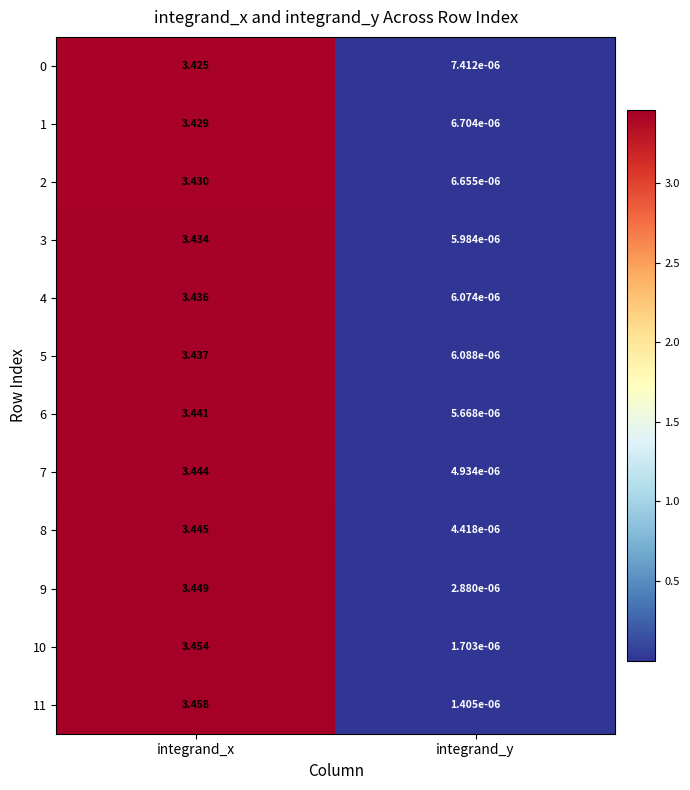

How many data points does each series have?

2